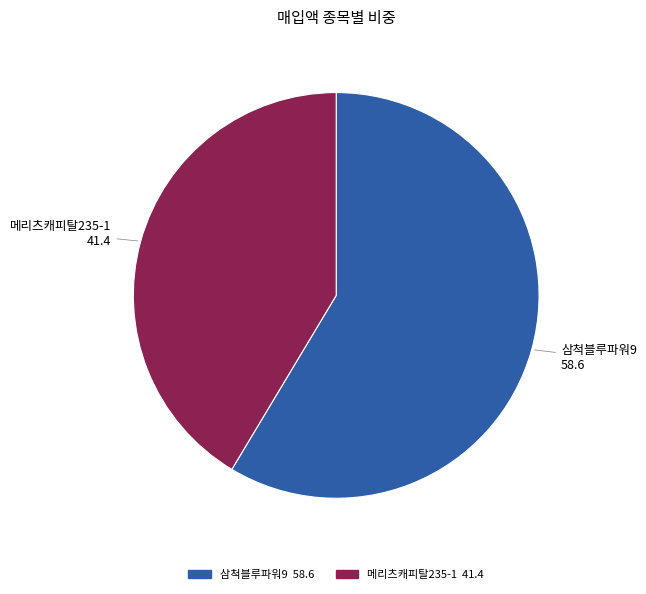

Is 메리츠캐피탈235-1 the majority of the pie?

No